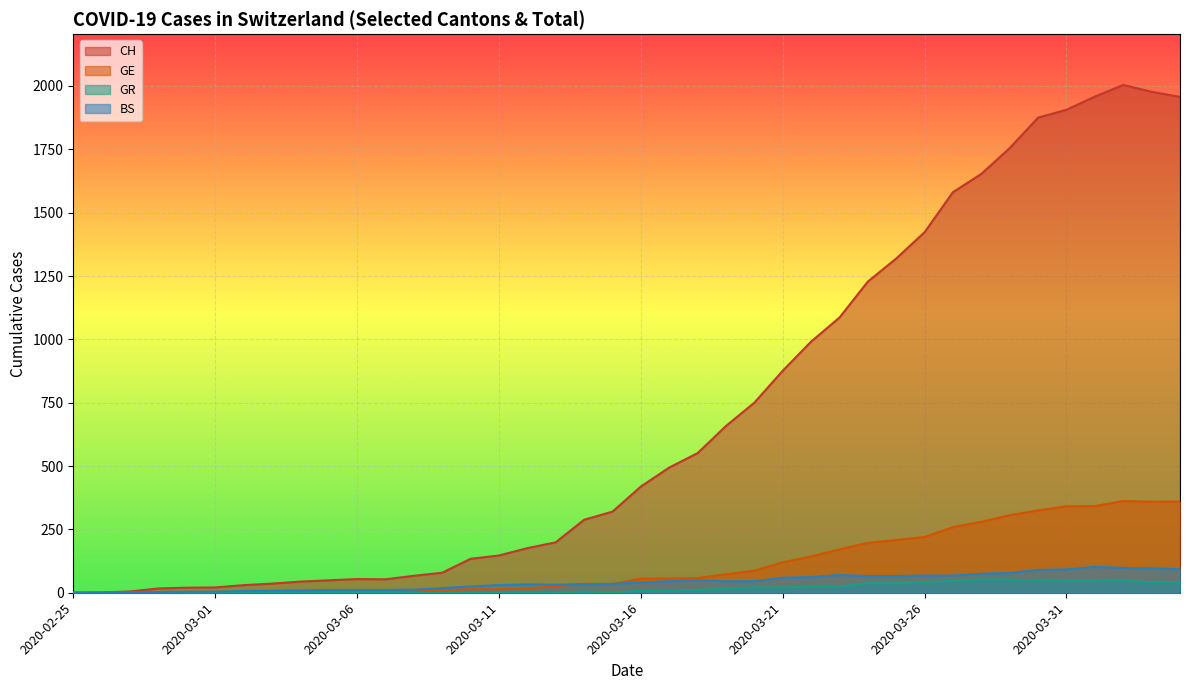

What is the difference between the second highest and minimum values in the BS series?

98